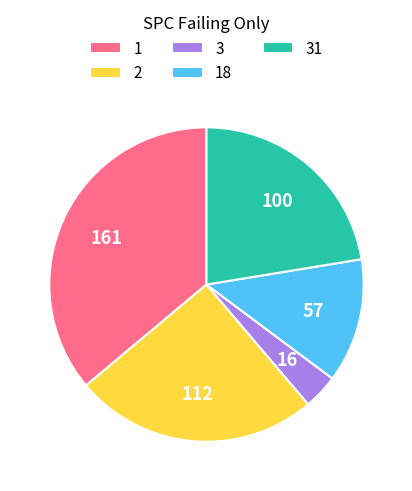

Is there any slice that represents more than half of the pie?

No